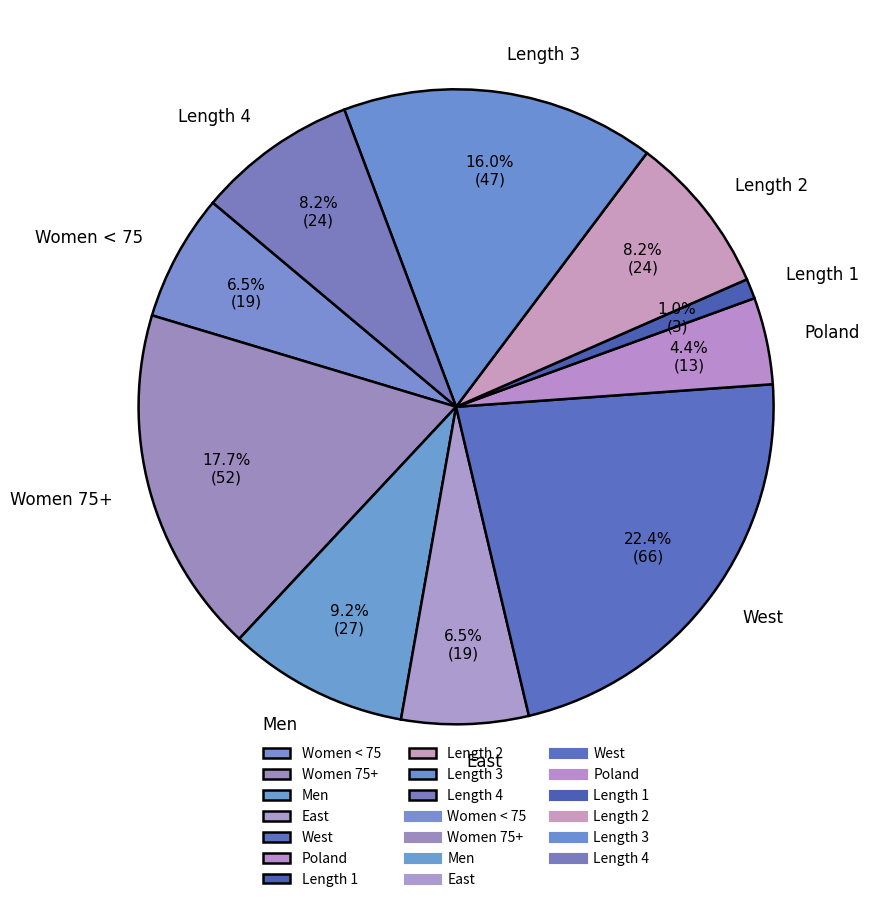

To the nearest percent, what is the combined percentage of Length 3 and Women 75+?

34%